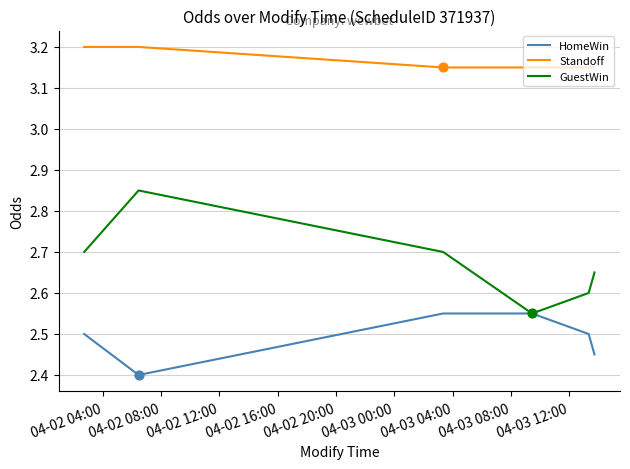

At how many categories does at least one series exceed 2?

6